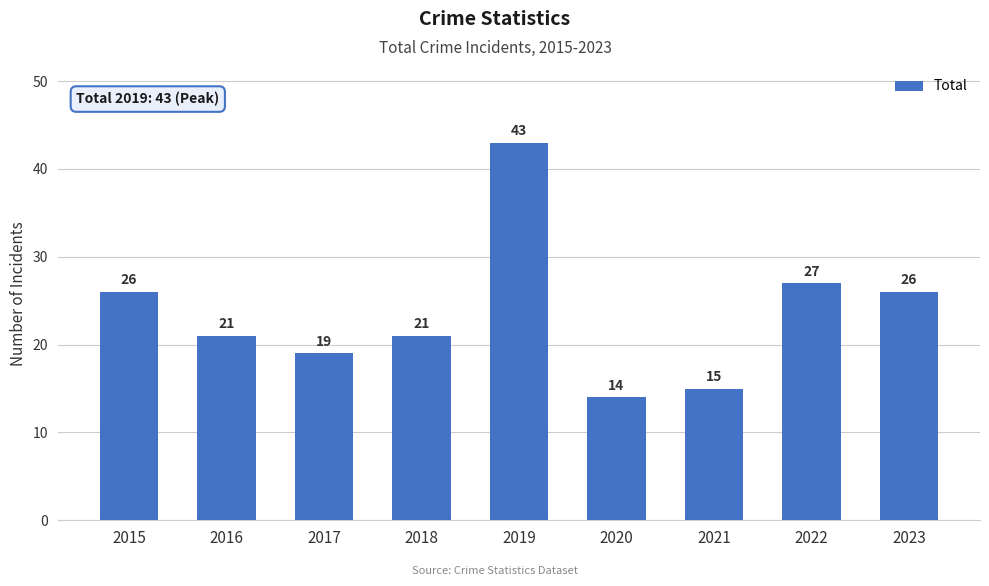

Reading left to right, transcribe all the data shown in this chart.

2015=26	2016=21	2017=19	2018=21	2019=43	2020=14	2021=15	2022=27	2023=26